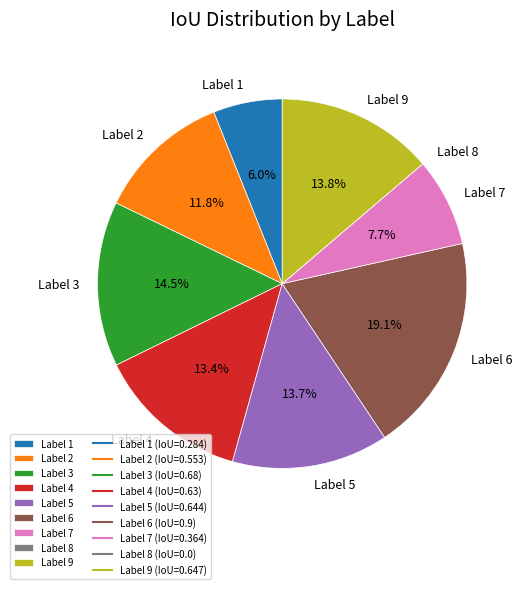

Is there a majority slice in this chart?

No